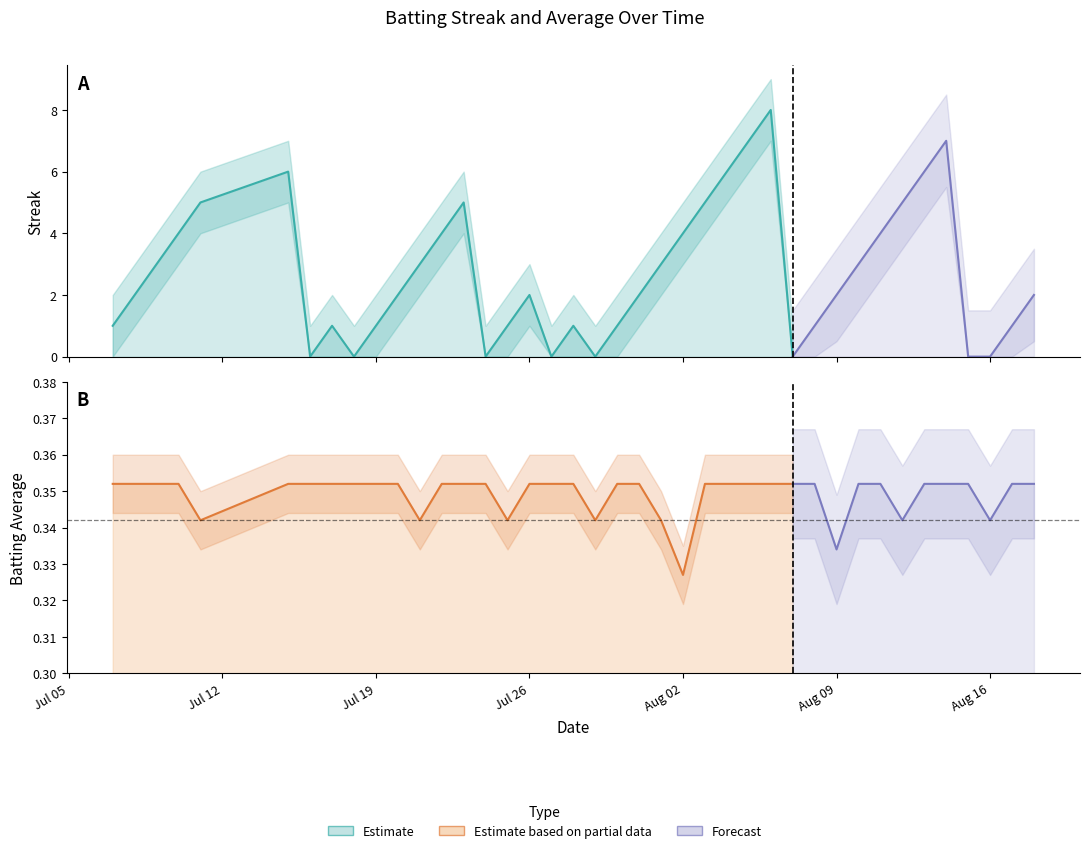

How many intersections are there between Streak and Batting Average1?

14